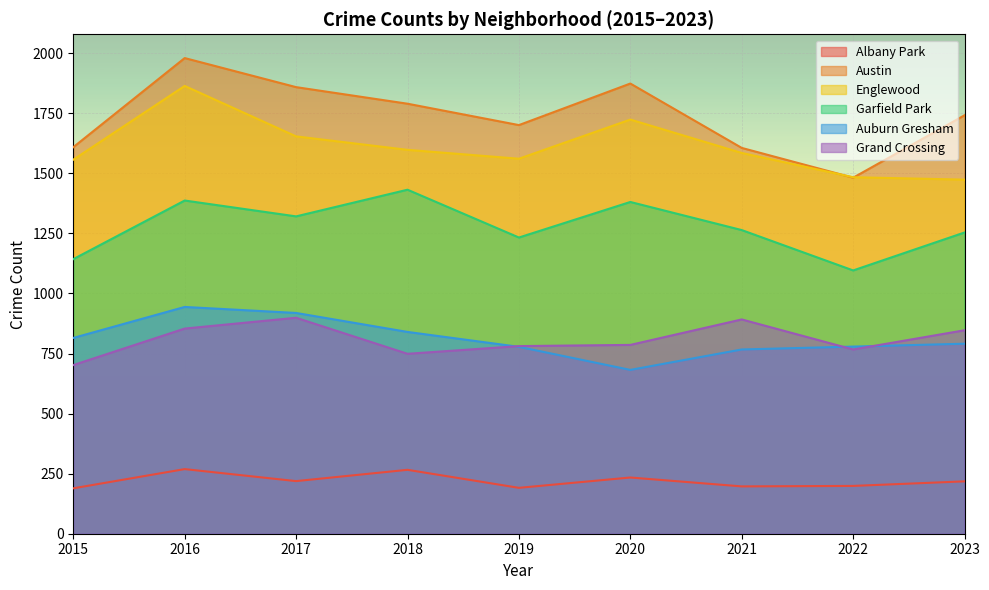

Which series has the largest range (max minus min)?

Austin